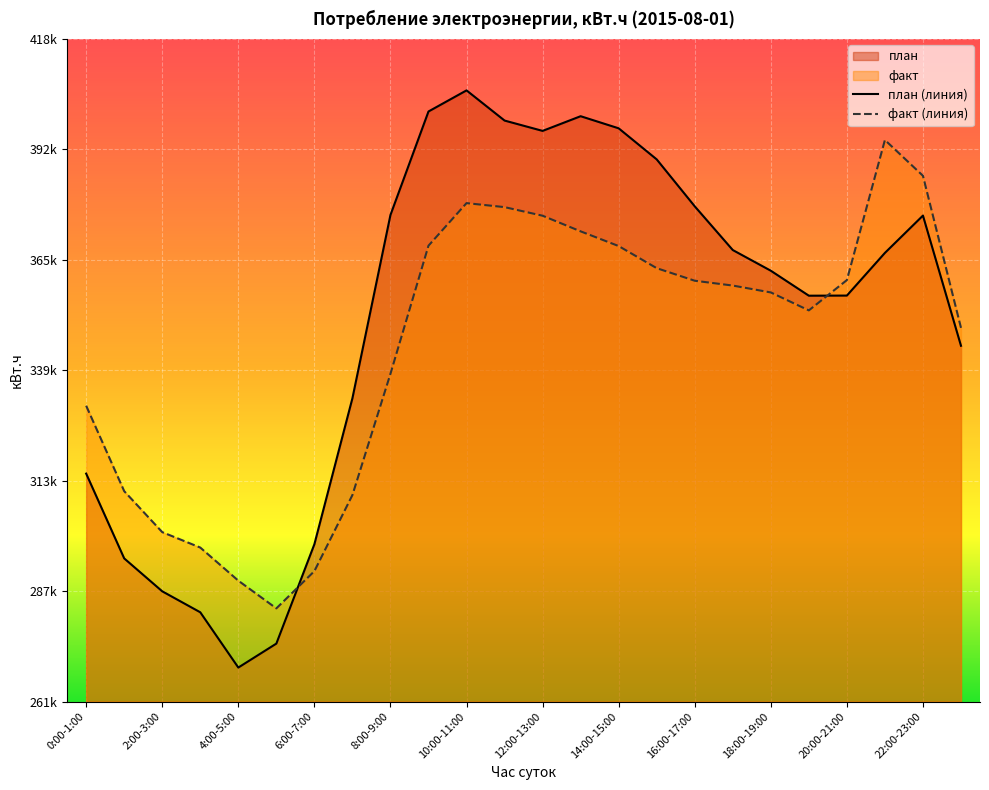

What is the label of the 19th point from the left?

18:00-19:00